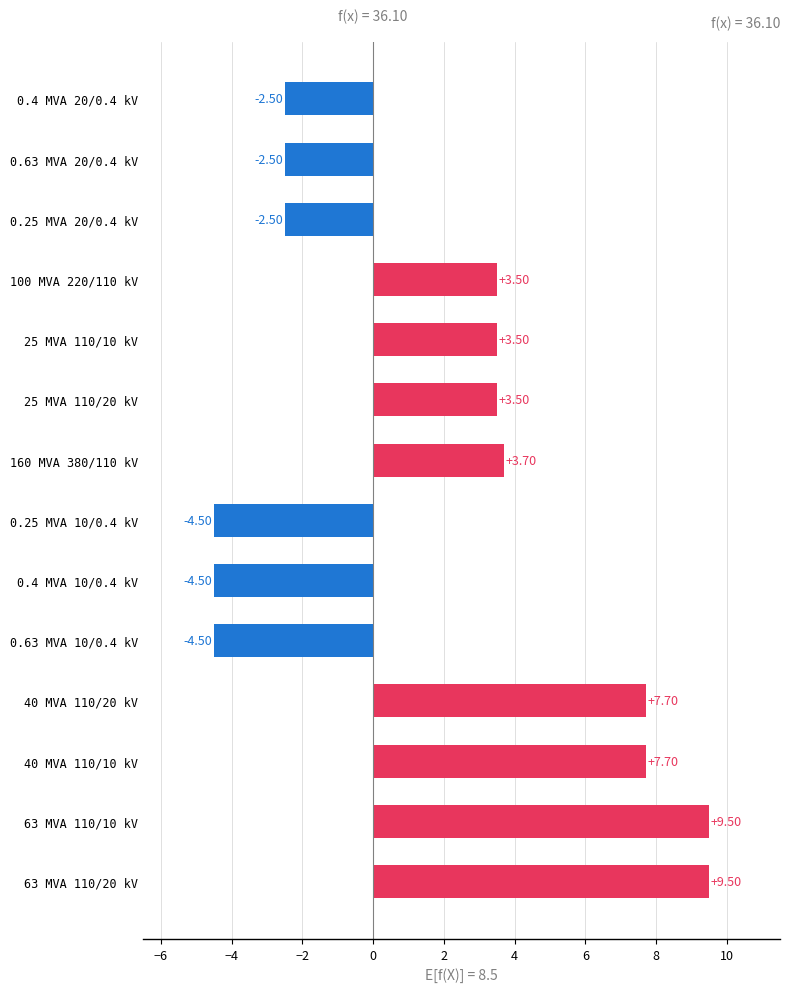

What is the change in value from 160 MVA 380/110 kV to 0.25 MVA 20/0.4 kV?

-6.2